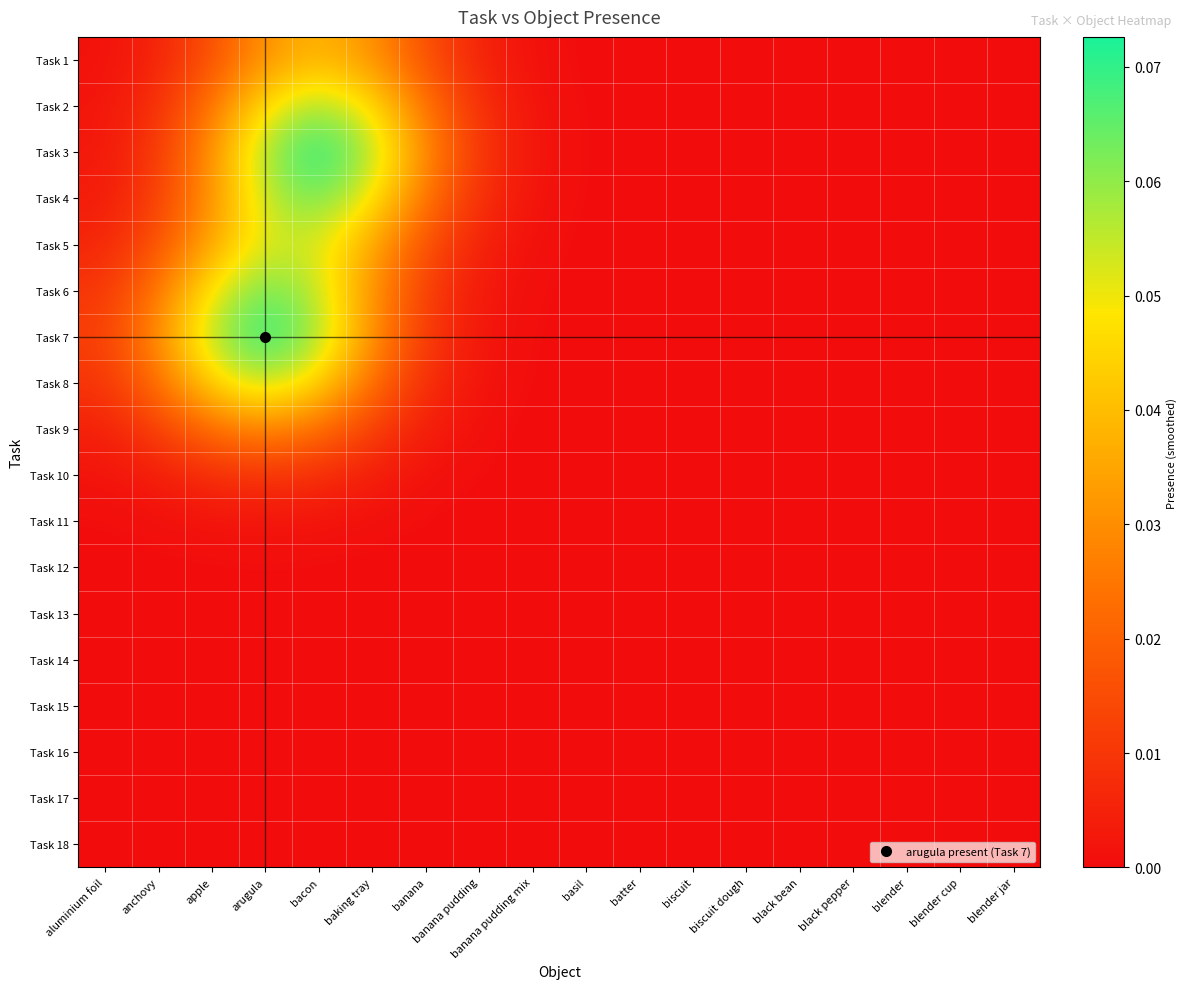

At how many categories does at least one series exceed 0?

11